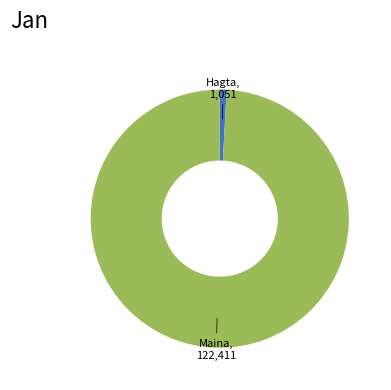

Does any single category account for the majority?

Yes